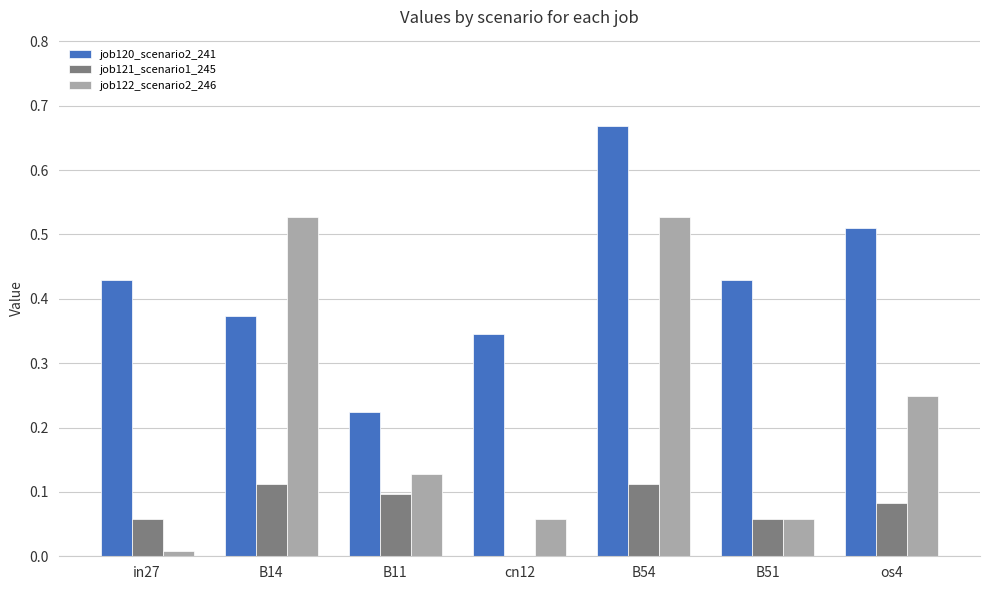

Between B14 and cn12, which series saw the biggest shift?

job122_scenario2_246